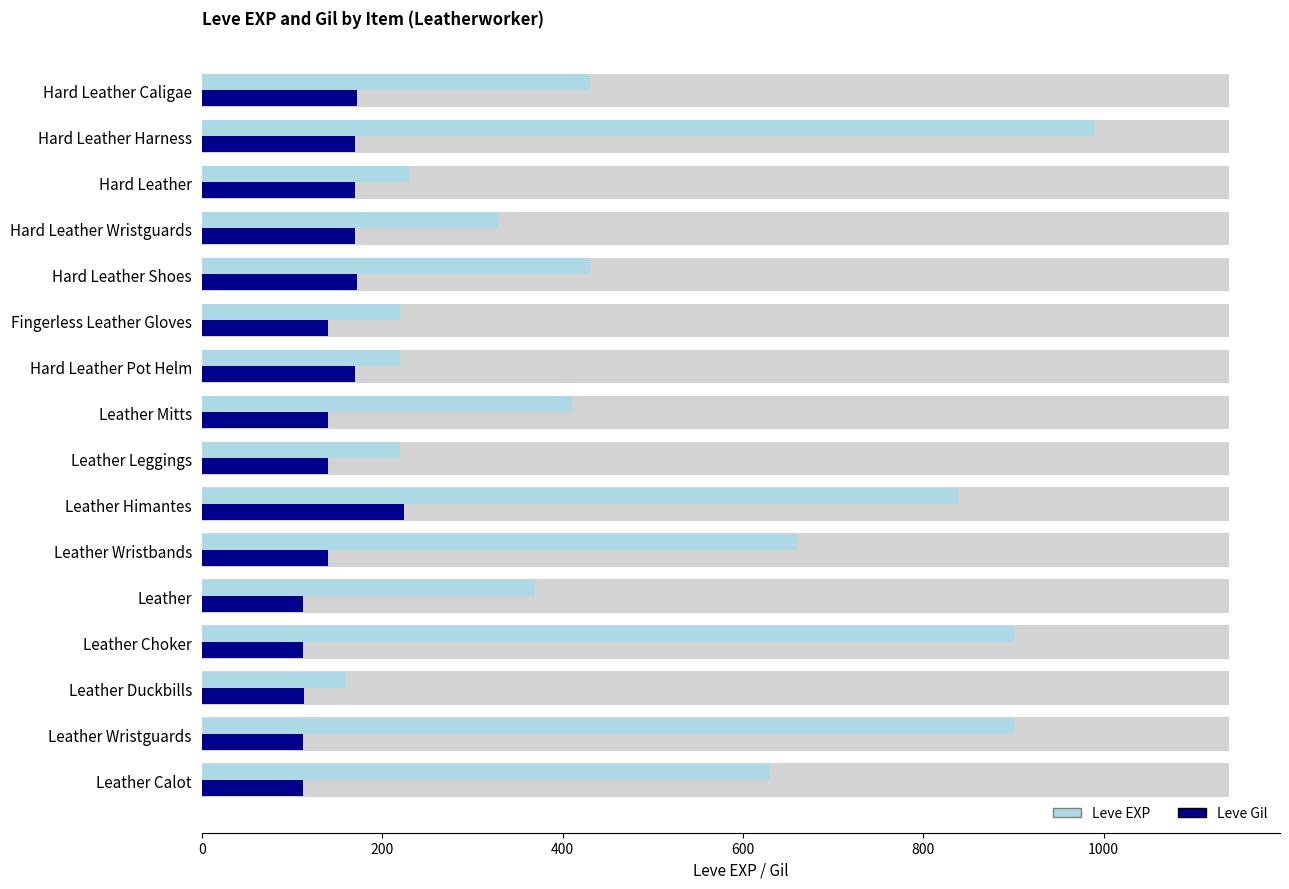

Between Leather and Hard Leather Wristguards, which series saw the biggest shift?

Leve Gil